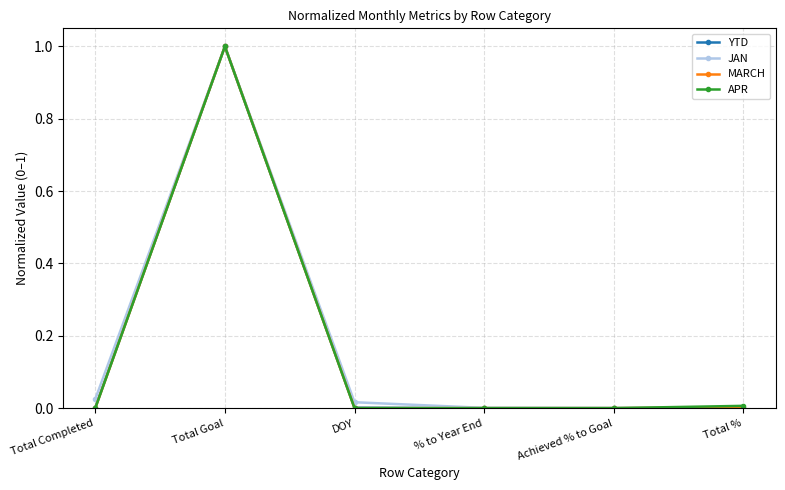

The MARCH series shows -0.5 at Achieved % to Goal. True or false?

False